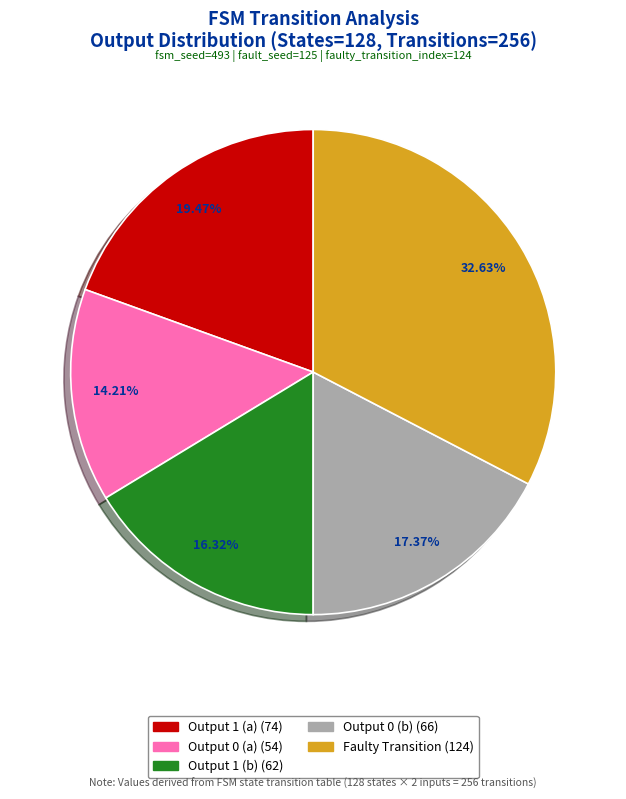

Is there any slice that represents more than half of the pie?

No